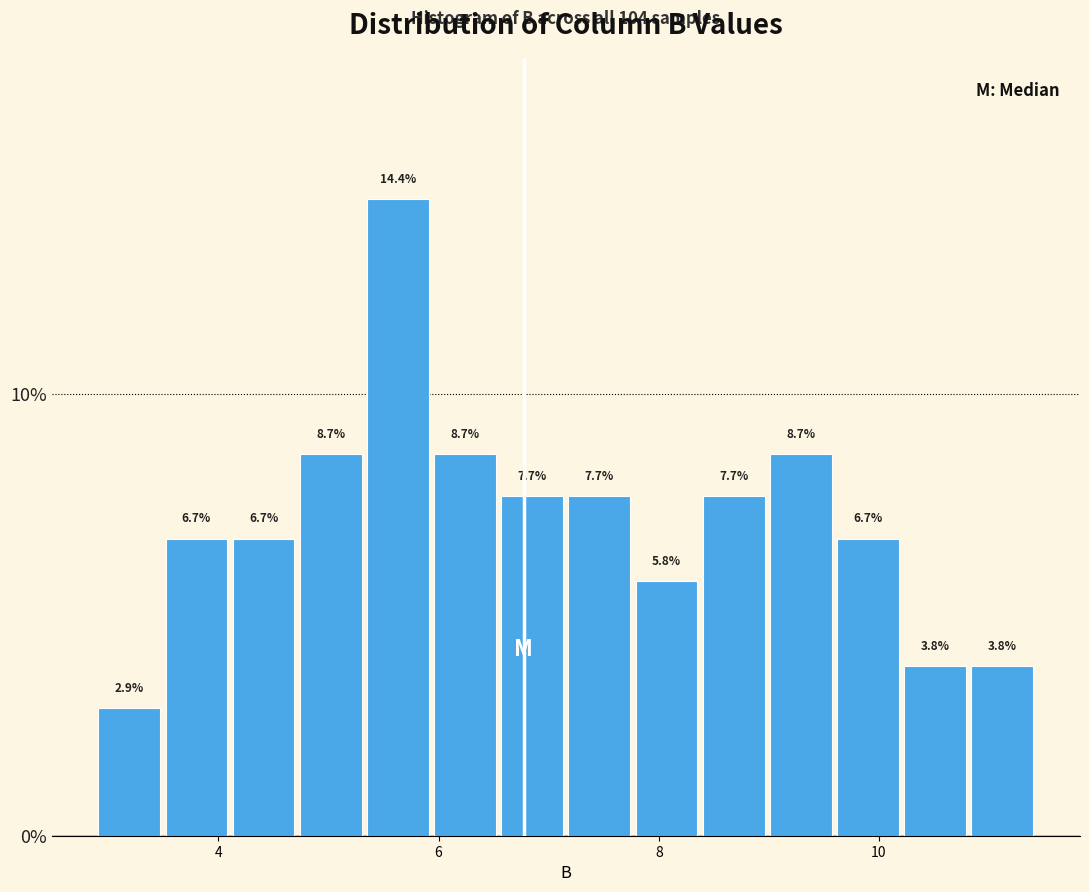

Read against the x-axis, roughly where is the centre of the tallest bar?

5.6